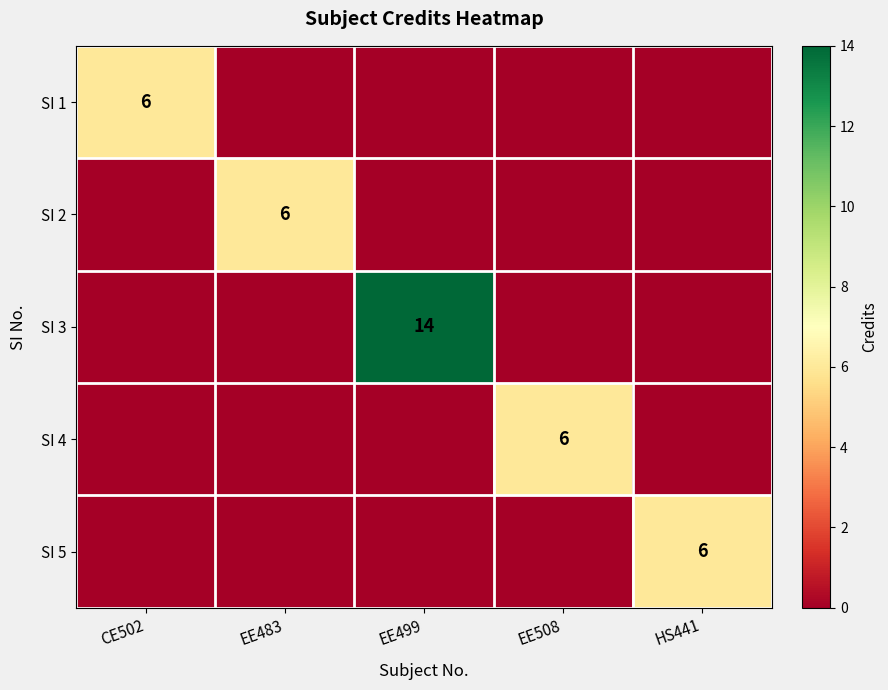

The value of SI 3 at EE508 is 0. True or false?

True